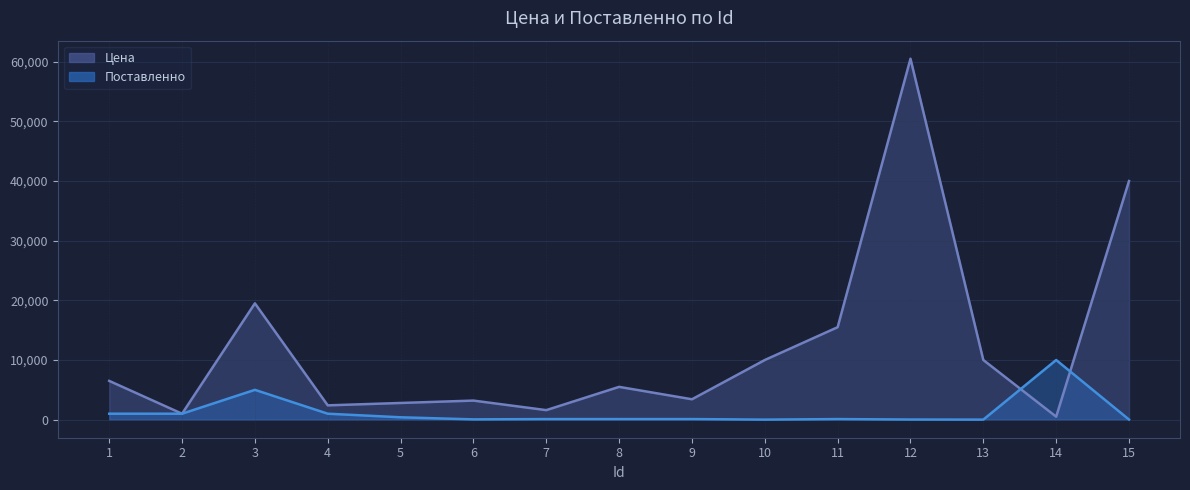

Which series has the widest spread of values?

Цена